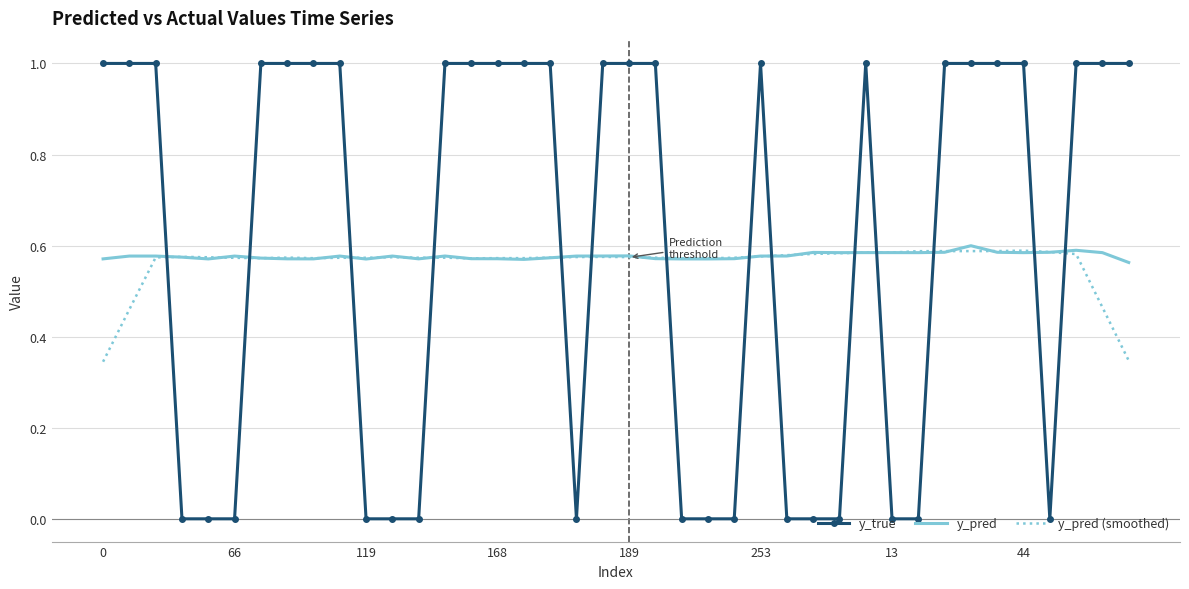

After their last crossing, which series has the higher values: y_pred or y_pred (smoothed)?

y_pred